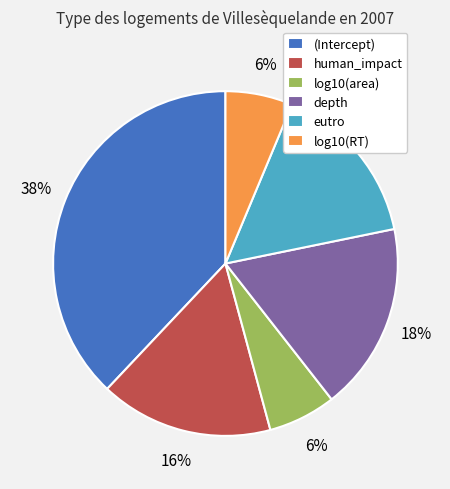

To the nearest percent, what portion does log10(RT) represent?

6%